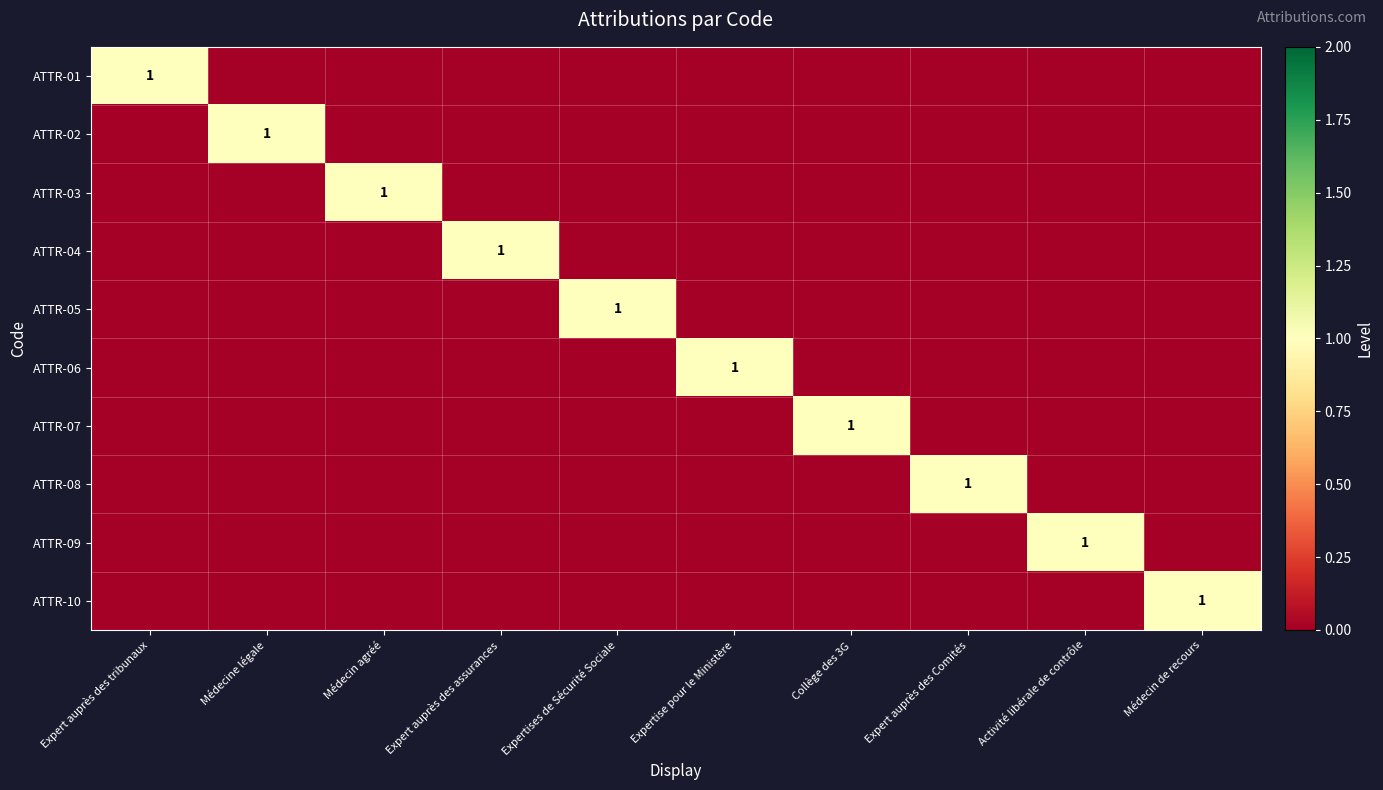

At which category is the sum across all series the highest?

Expert auprès des tribunaux